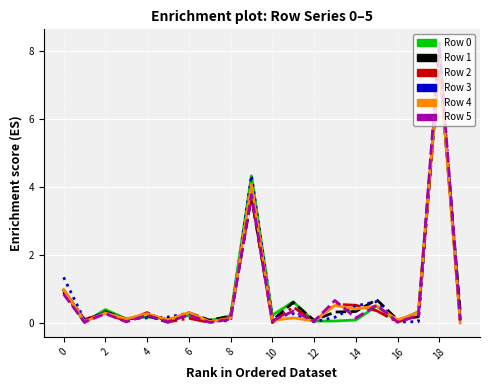

What is the maximum value shown in the chart?

8.2